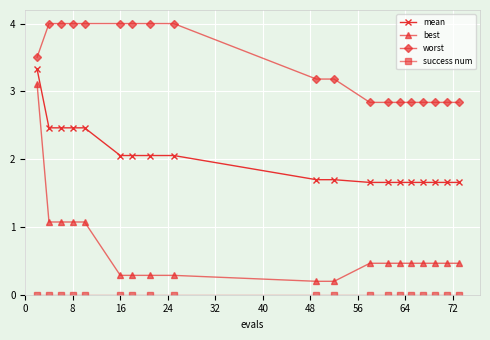

Count the worst values in the range 2 to 3.

8